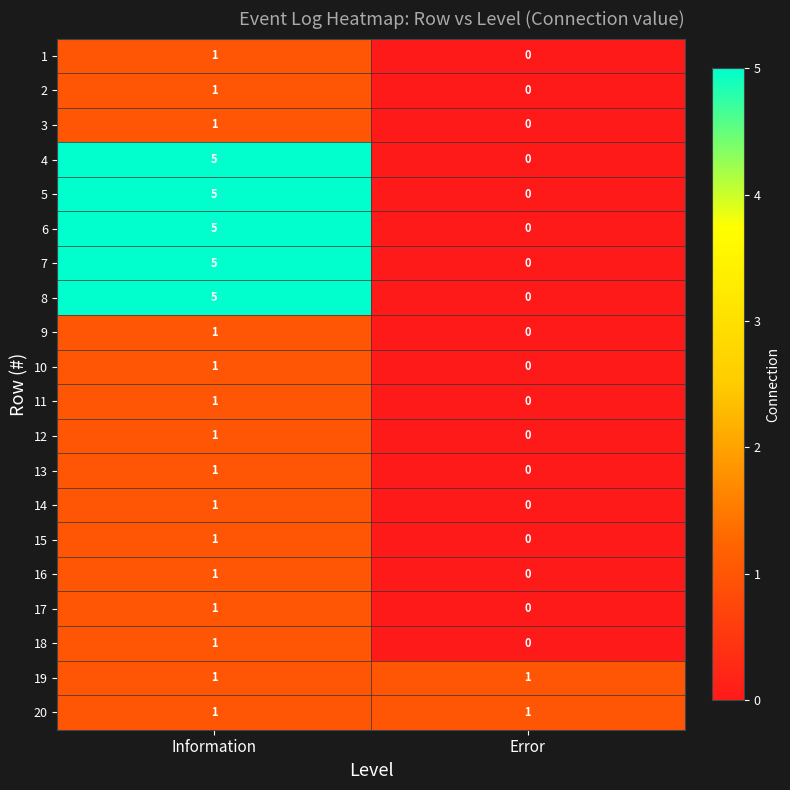

At which label does 15 reach its peak?

Information